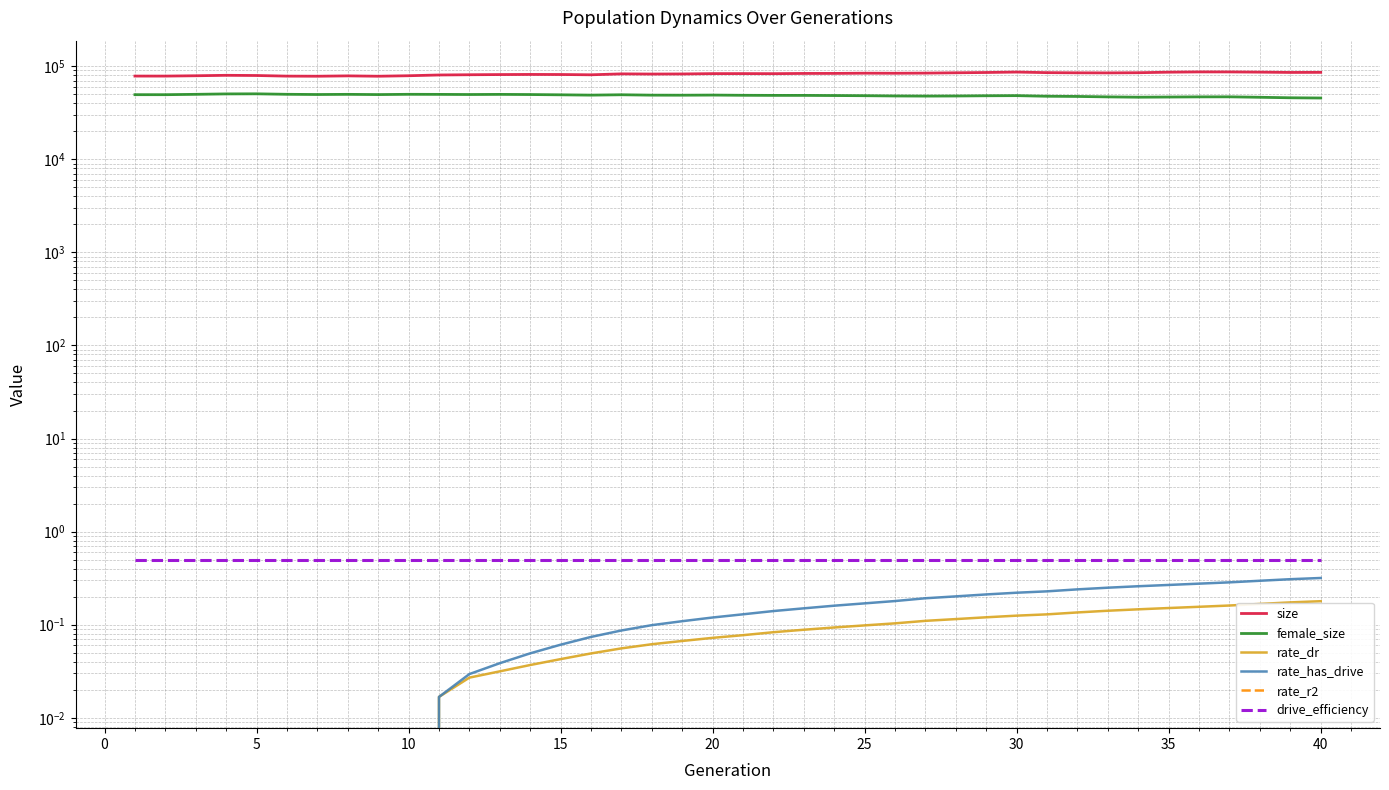

How many positive values does the rate_dr series have?

30